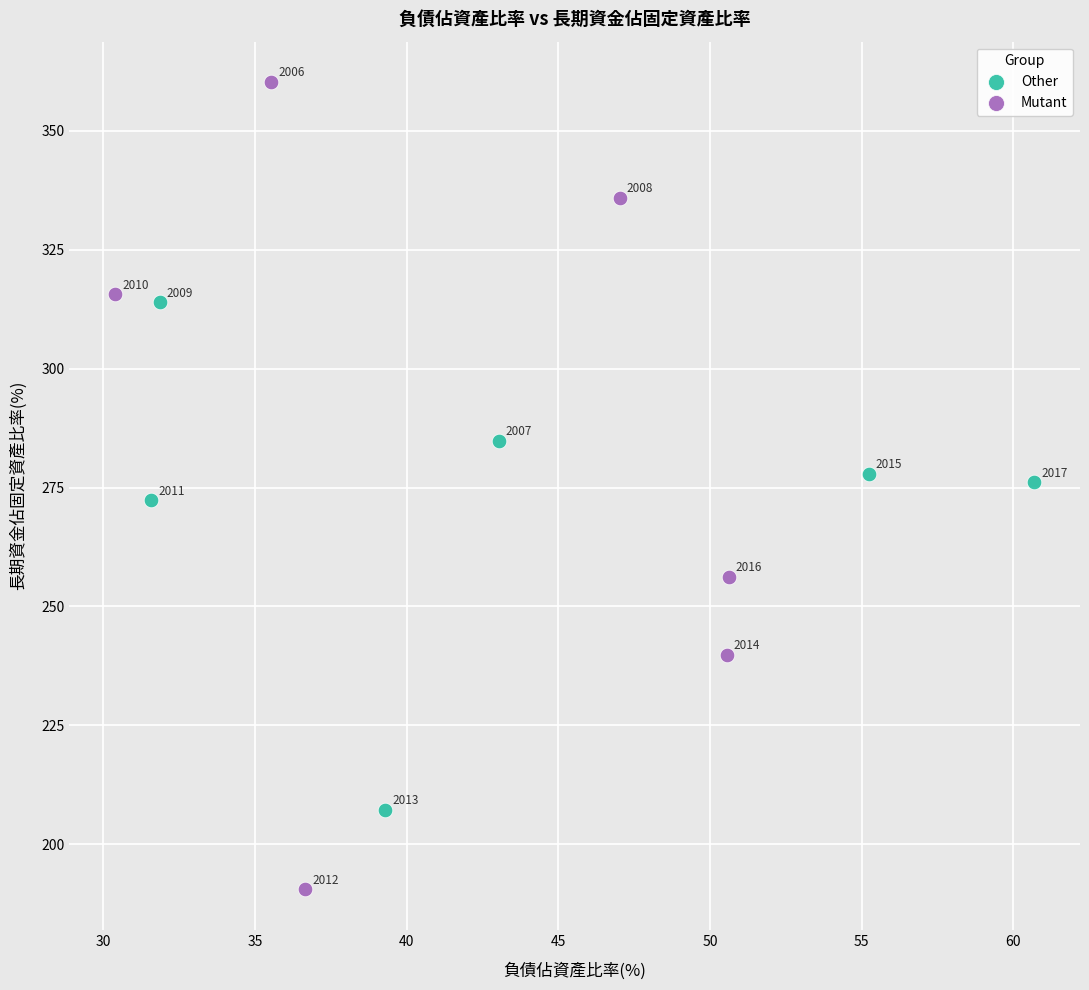

Which series reaches the maximum Y coordinate?

Mutant